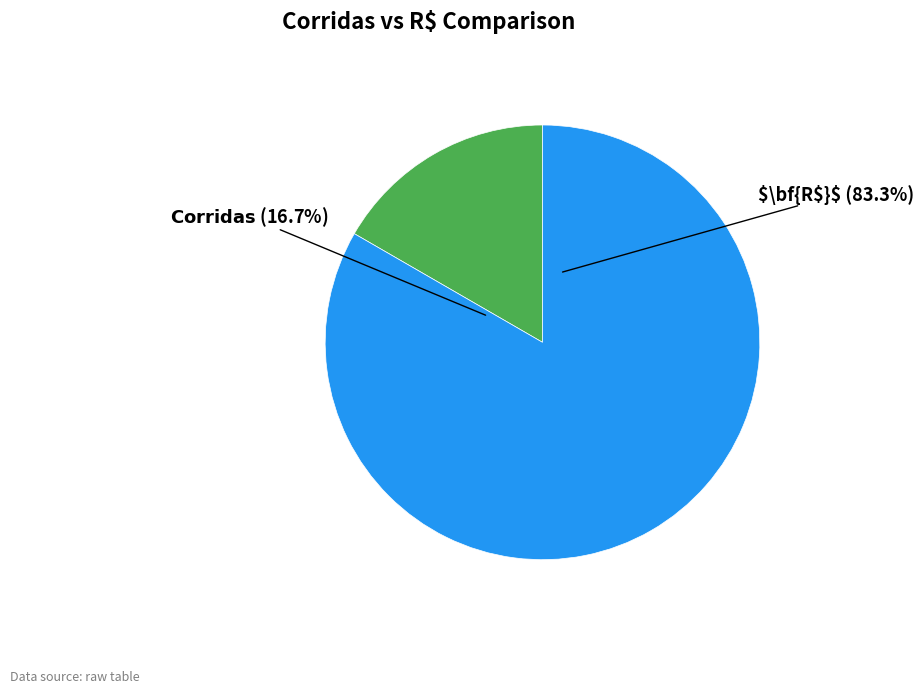

What is the majority slice?

R$